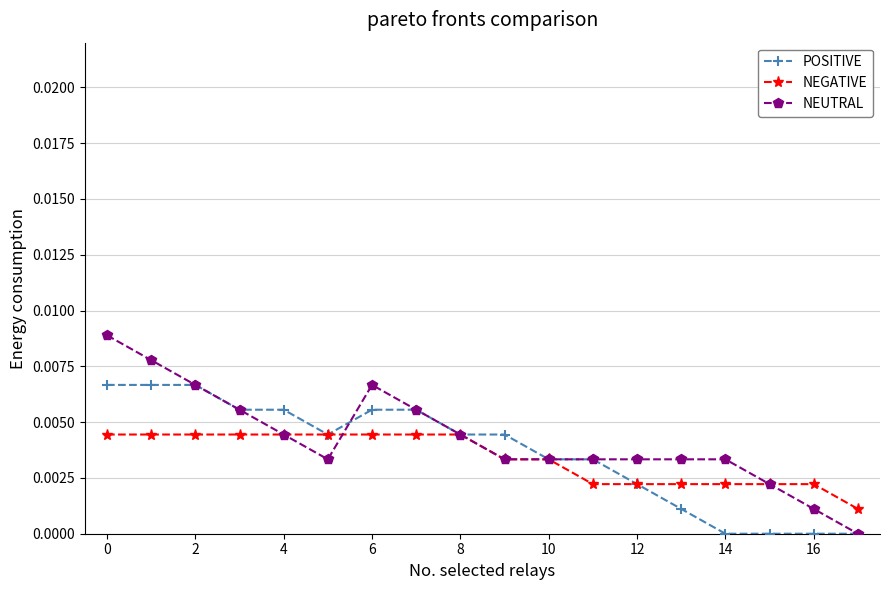

List the series in order of their peak value, highest first.

NEUTRAL, POSITIVE, NEGATIVE